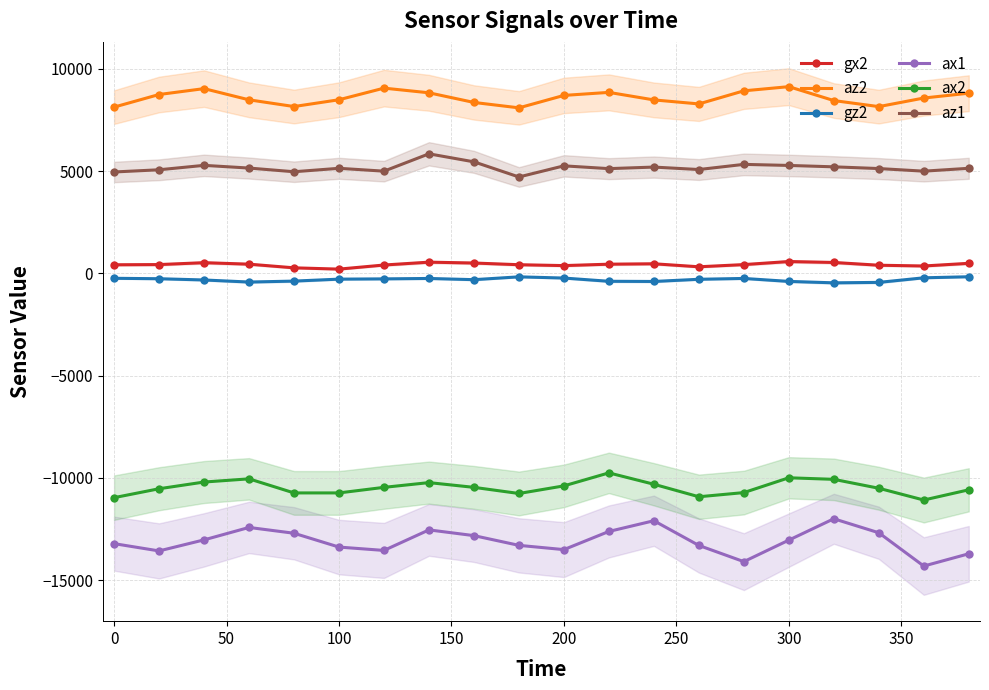

What is the lowest value of the ax2 series?

-11088